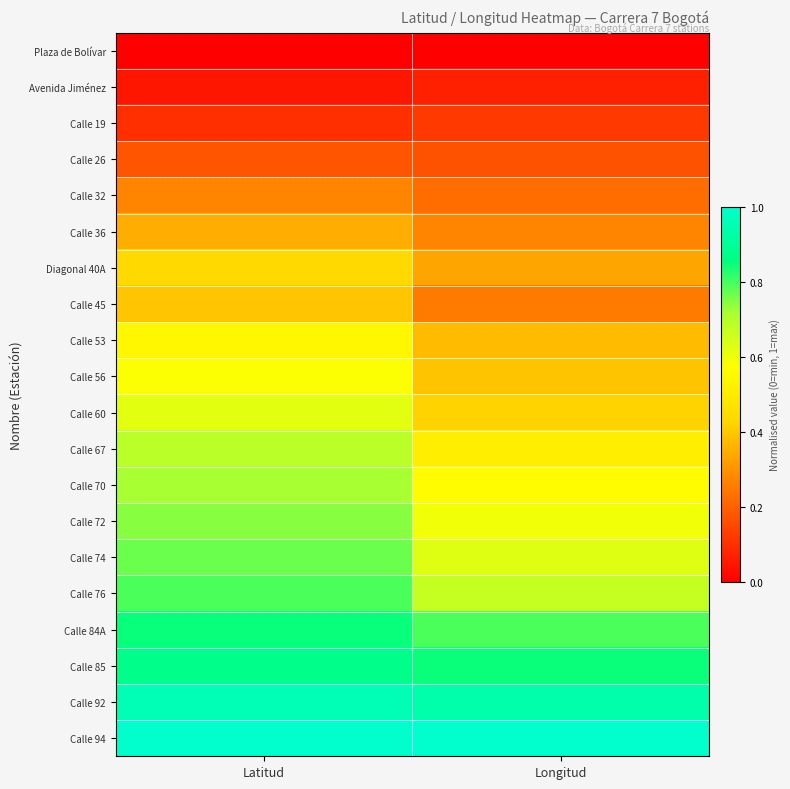

Reading left to right, list all the values displayed in this chart.

Plaza de Bolívar: Latitud=0.0	Longitud=0.0
Avenida Jiménez: Latitud=0.0	Longitud=0.1
Calle 19: Latitud=0.1	Longitud=0.1
Calle 26: Latitud=0.2	Longitud=0.2
Calle 32: Latitud=0.3	Longitud=0.2
Calle 36: Latitud=0.4	Longitud=0.3
Diagonal 40A: Latitud=0.4	Longitud=0.3
Calle 45: Latitud=0.4	Longitud=0.3
Calle 53: Latitud=0.5	Longitud=0.4
Calle 56: Latitud=0.6	Longitud=0.4
Calle 60: Latitud=0.6	Longitud=0.4
Calle 67: Latitud=0.7	Longitud=0.5
Calle 70: Latitud=0.7	Longitud=0.6
Calle 72: Latitud=0.7	Longitud=0.6
Calle 74: Latitud=0.8	Longitud=0.6
Calle 76: Latitud=0.8	Longitud=0.7
Calle 84A: Latitud=0.9	Longitud=0.8
Calle 85: Latitud=0.9	Longitud=0.8
Calle 92: Latitud=1.0	Longitud=0.9
Calle 94: Latitud=1.0	Longitud=1.0